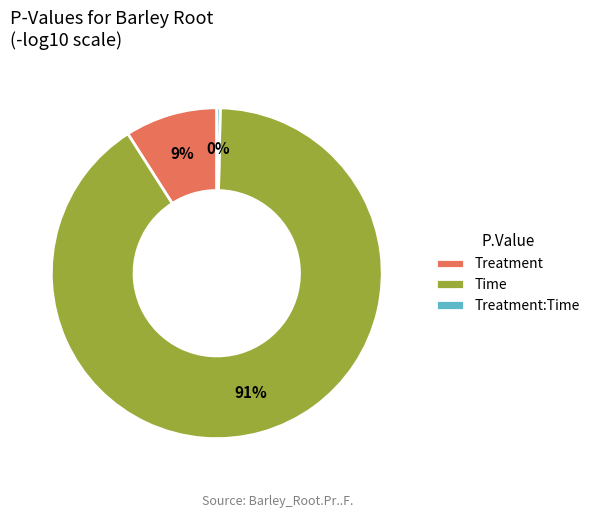

Is it true that Treatment is 1% of the pie?

False